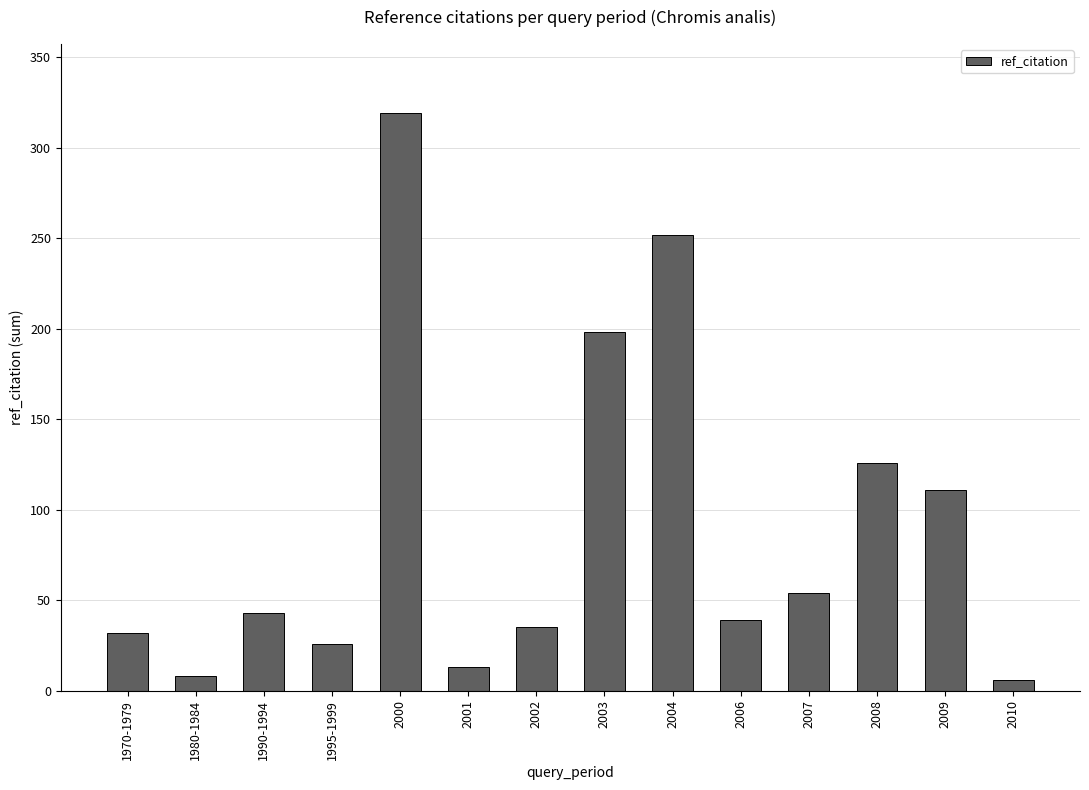

What is the average value?

90